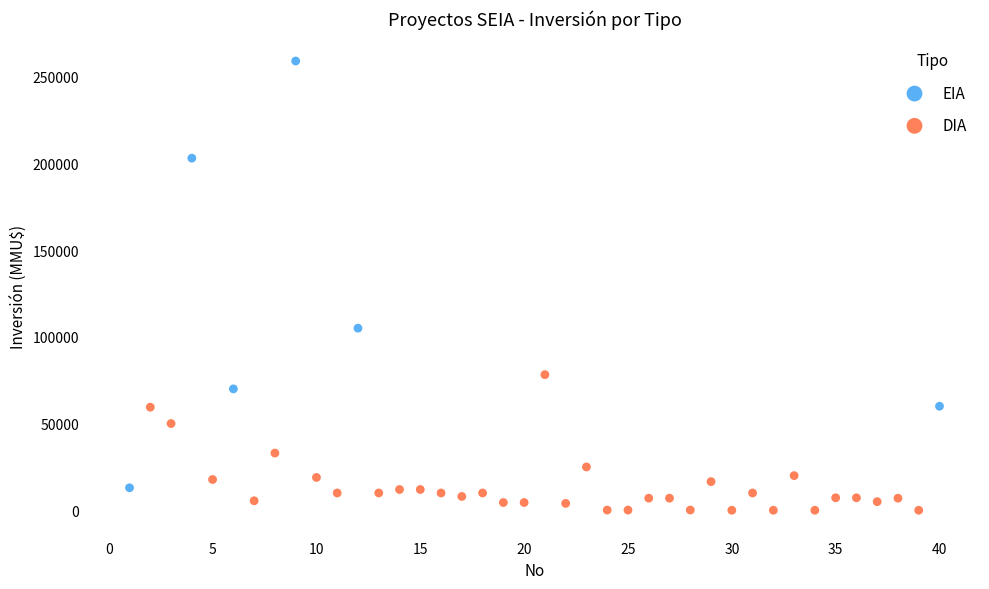

Which series has the largest Y range (max minus min)?

EIA